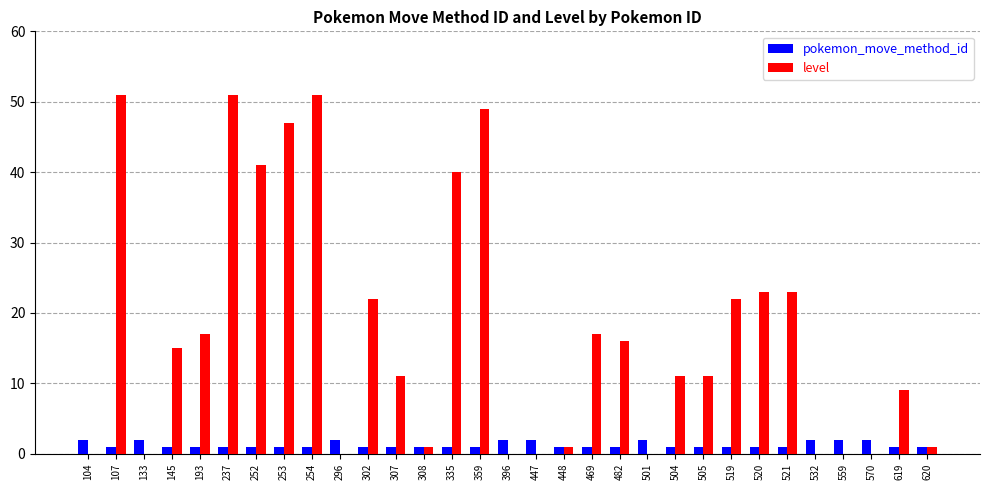

Is the value of level at 296 greater than the value of pokemon_move_method_id at 447?

No